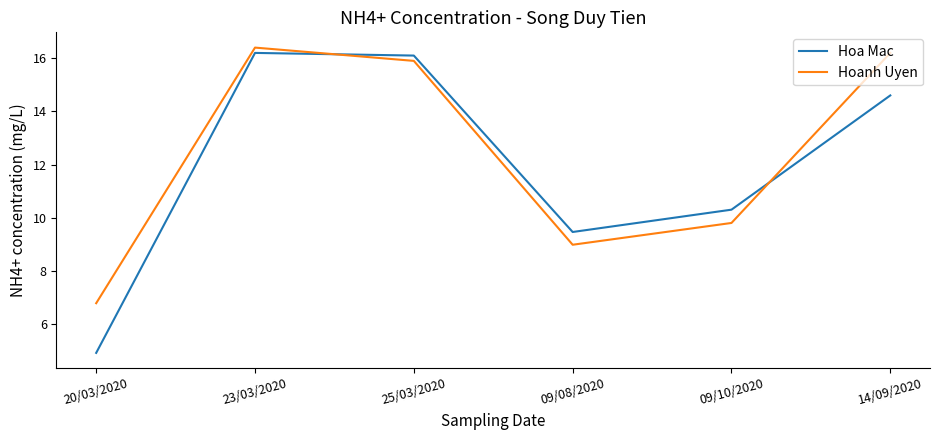

Is this an area chart (filled region under the line)?

No